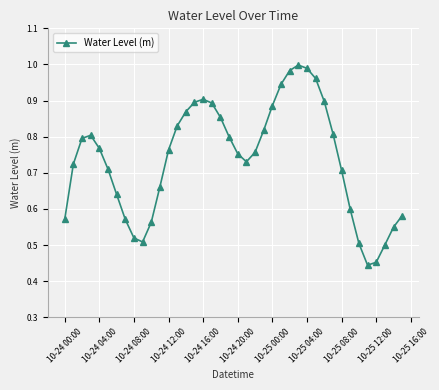

What is the sum of all values?

29.5